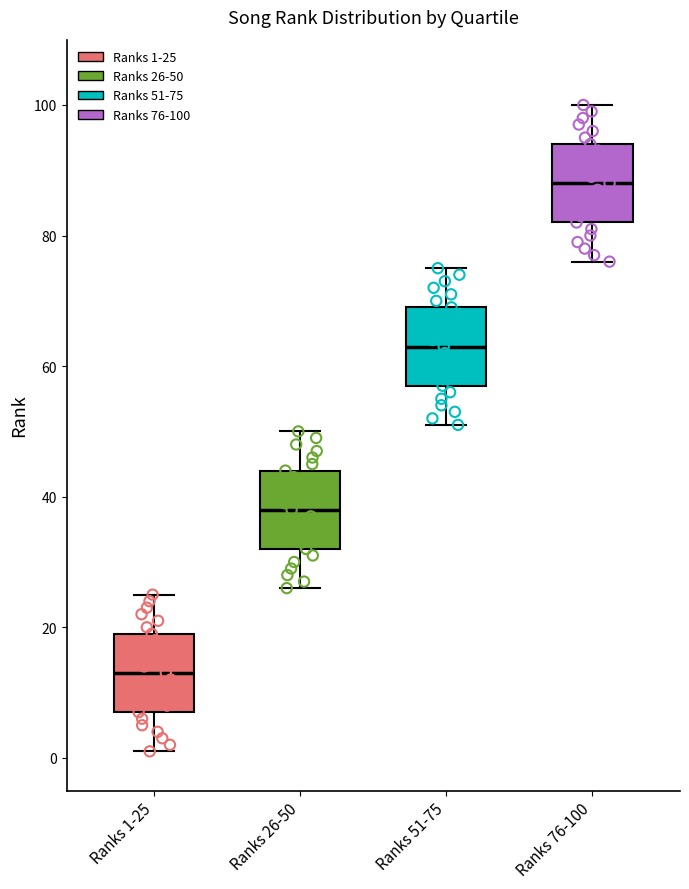

Reading left to right, read every box against the y-axis: the position of its median line, the range the box covers, and the ends of its whiskers. The values are not printed on the chart, so give them approximately, as read against the axis.

Ranks 1-25: median 14, box 8 to 20, whiskers 2 to 26
Ranks 26-50: median 38, box 32 to 44, whiskers 26 to 50
Ranks 51-75: median 64, box 58 to 70, whiskers 52 to 76
Ranks 76-100: median 88, box 82 to 94, whiskers 76 to 100